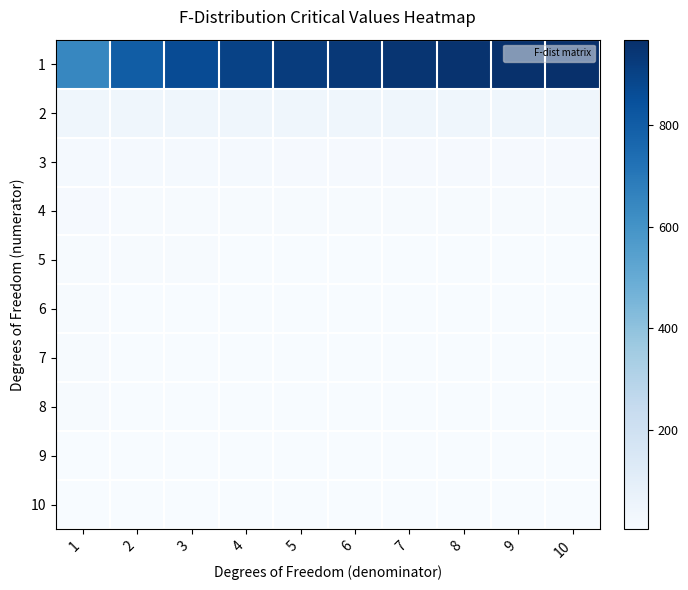

What is the smallest value displayed?

3.7